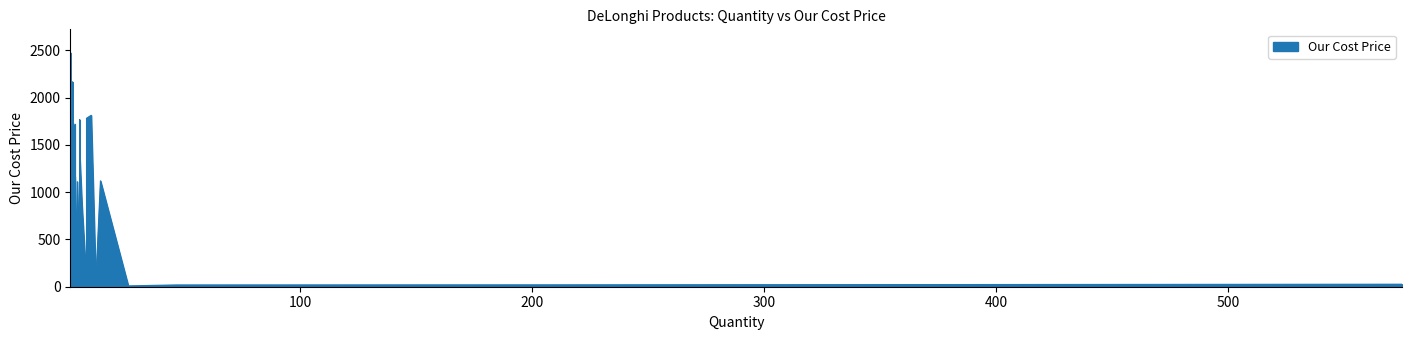

How many lines are shown in the chart?

1